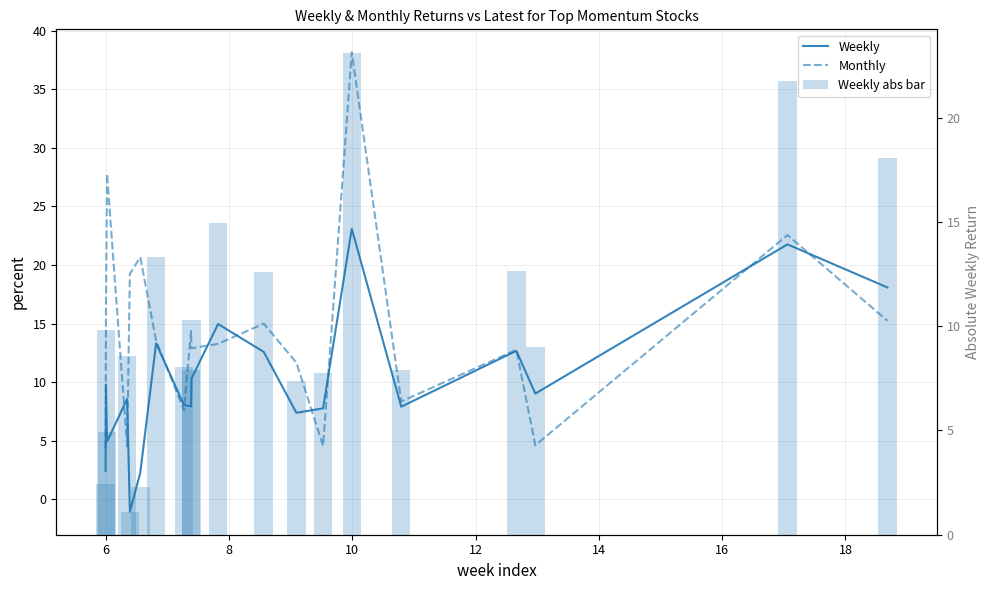

How many values in the Monthly series exceed 13?

11